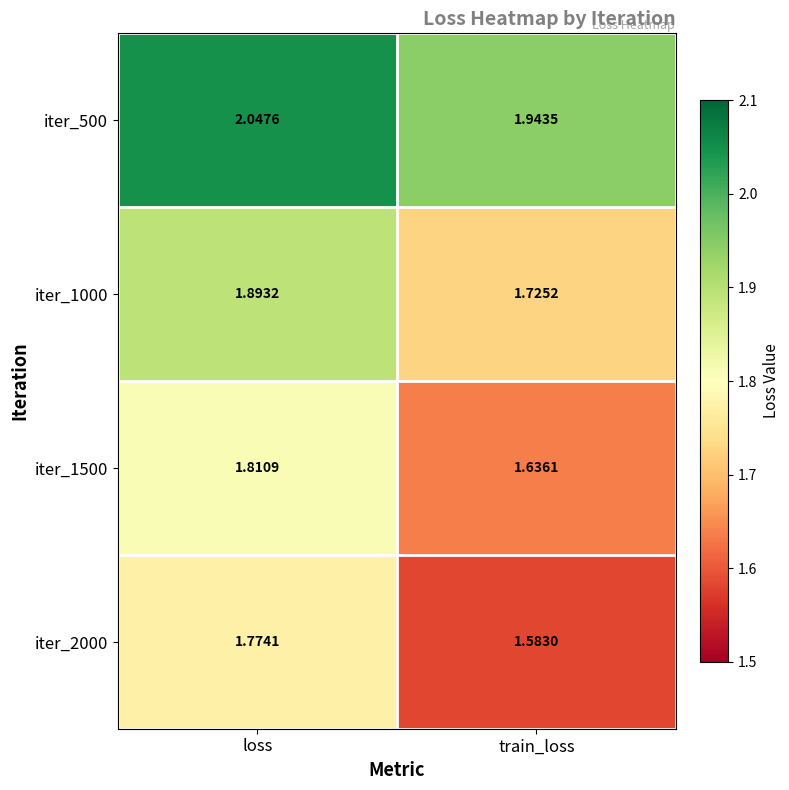

Is the value of iter_1500 at loss greater than the value of iter_1000 at loss?

No